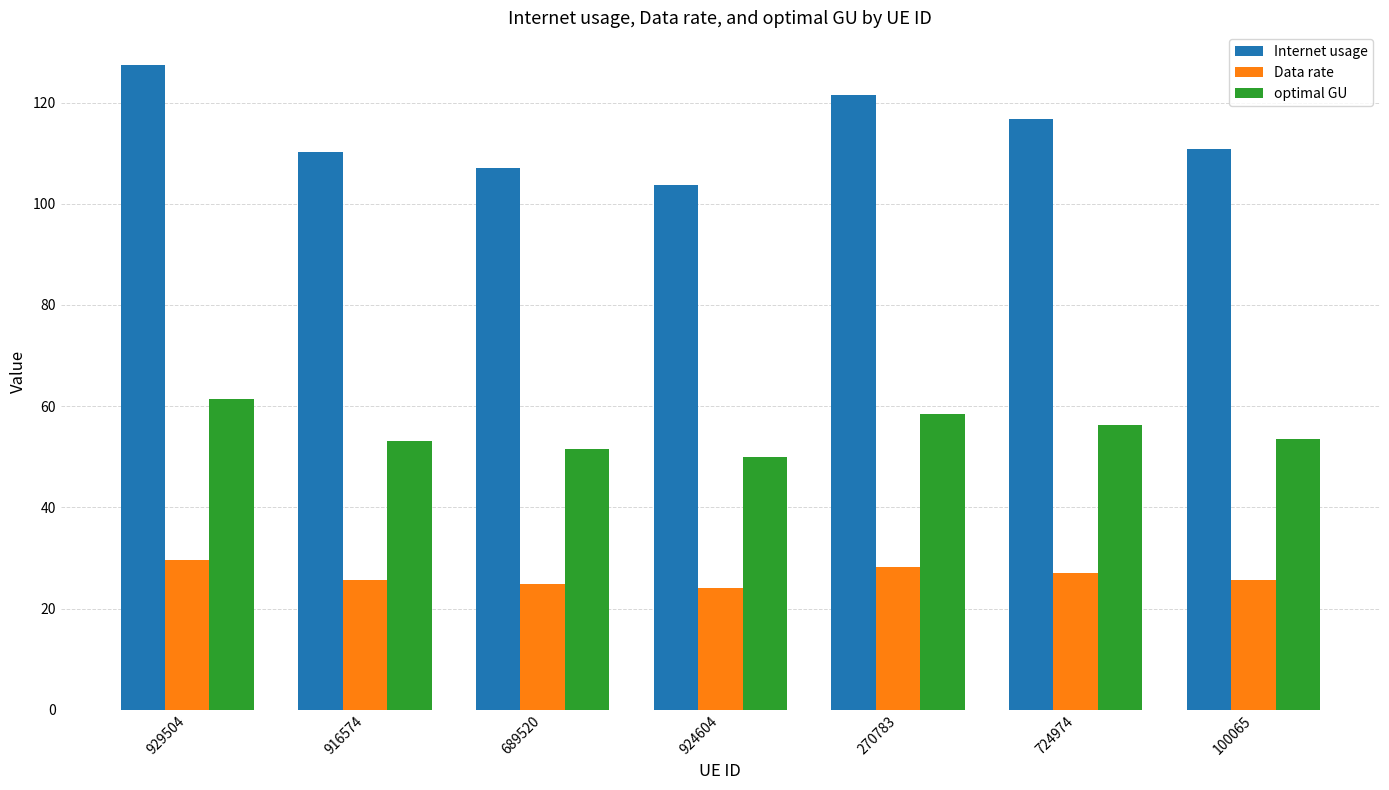

Between 924604 and 270783, which series saw the biggest shift?

Internet usage